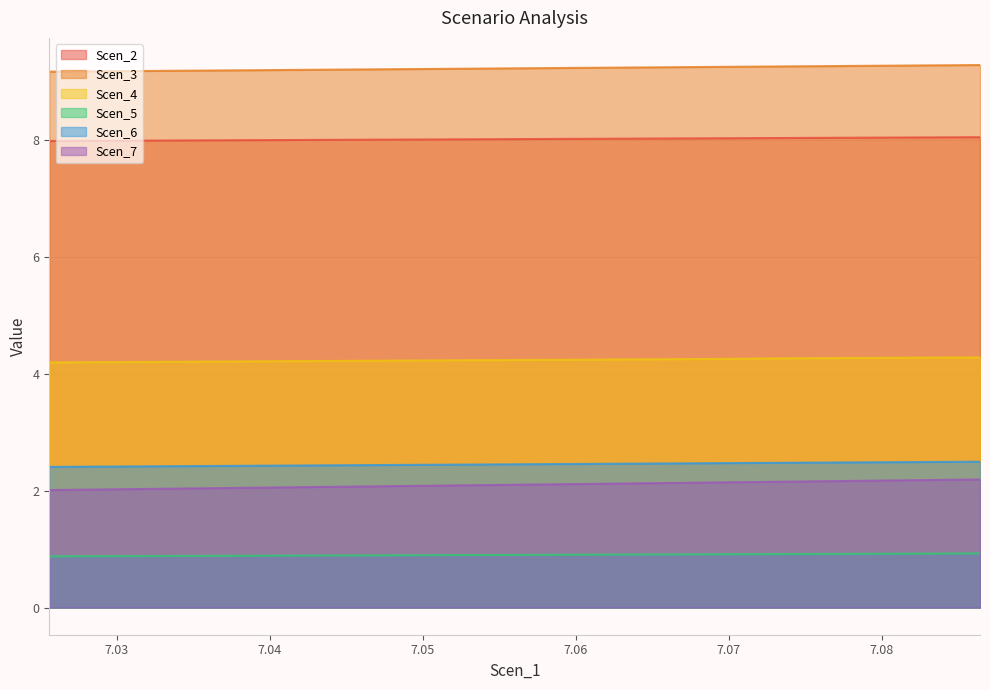

What is the highest value of the Scen_4 series?

4.3